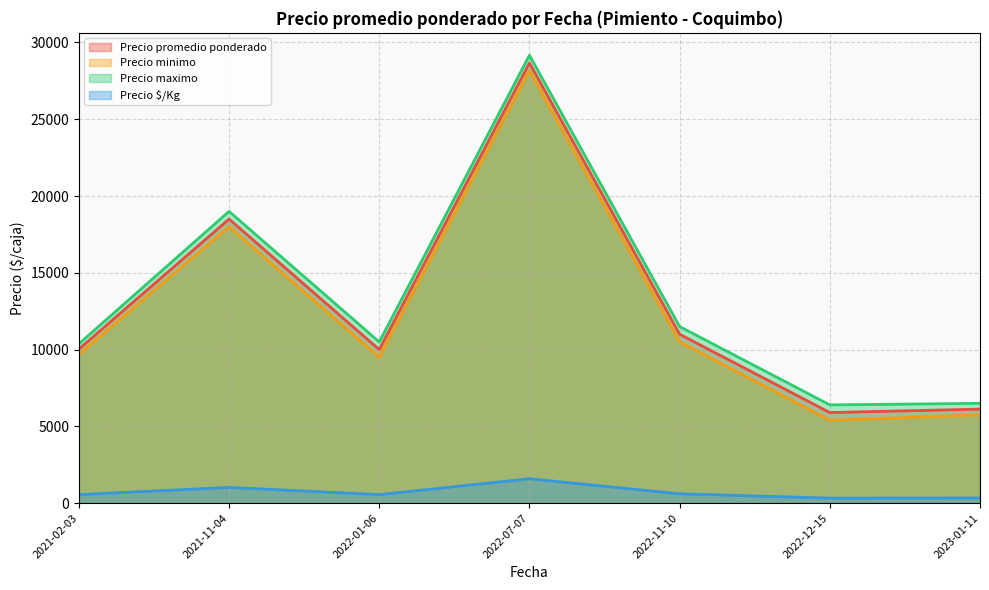

At 2022-01-06, list the series in order from largest to smallest.

Precio maximo, Precio promedio ponderado, Precio minimo, Precio $/Kg